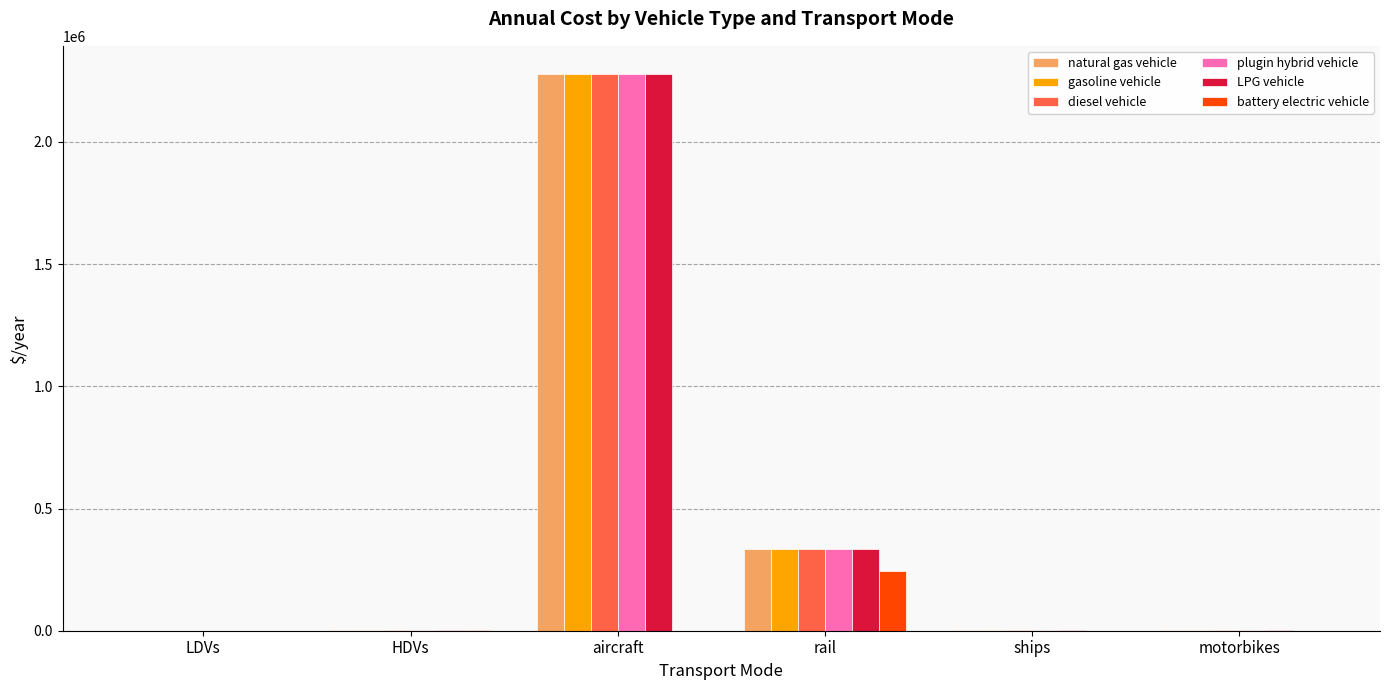

What are all the series names shown in the legend?

natural gas vehicle, gasoline vehicle, diesel vehicle, plugin hybrid vehicle, LPG vehicle, battery electric vehicle